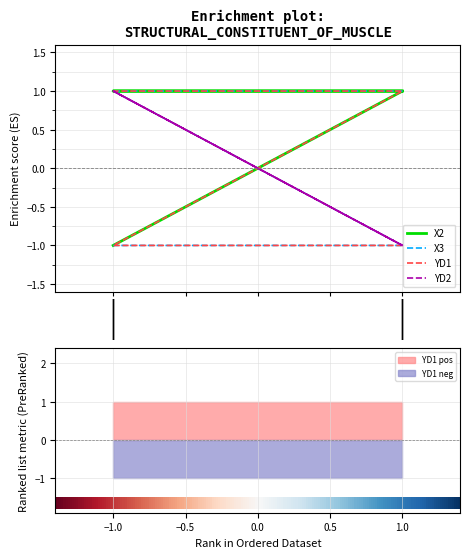

What is the difference between the highest and lowest values at −1.0?

2